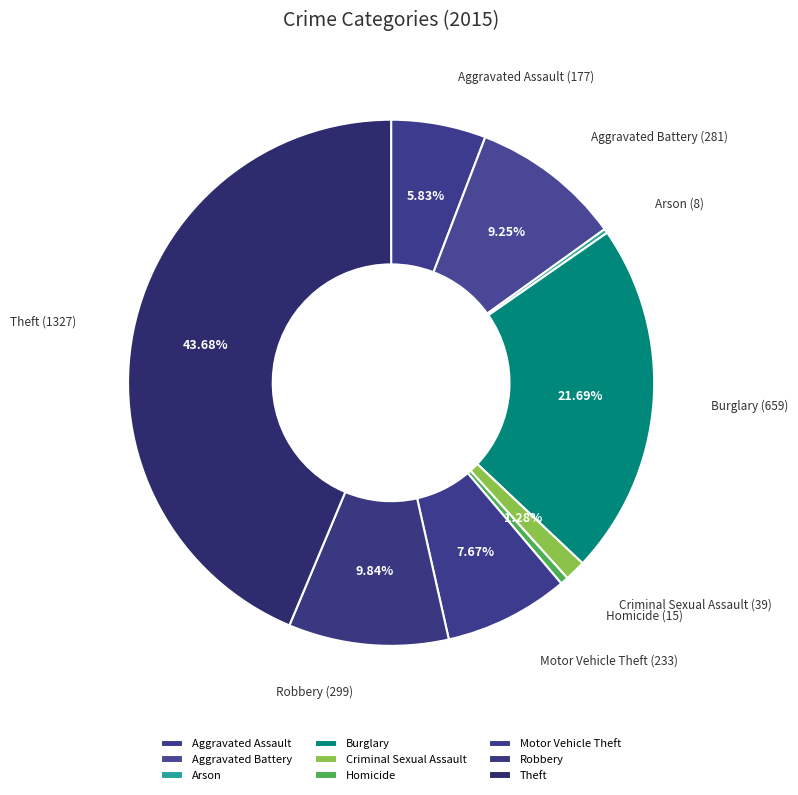

True or false: Theft accounts for 44% of the total.

True